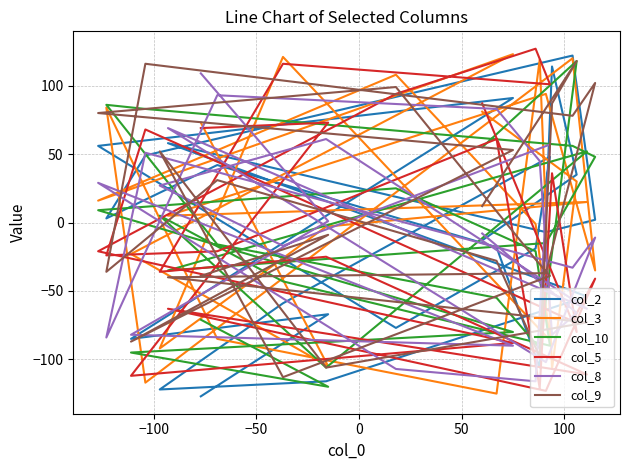

True or false: col_2 and col_5 cross at least once.

True